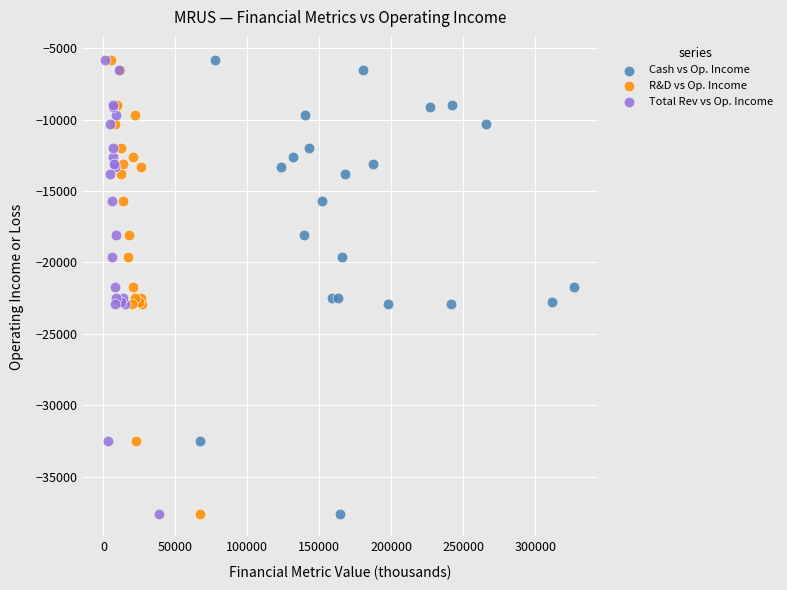

What are all the series names shown in the legend?

Cash vs Op. Income, R&D vs Op. Income, Total Rev vs Op. Income